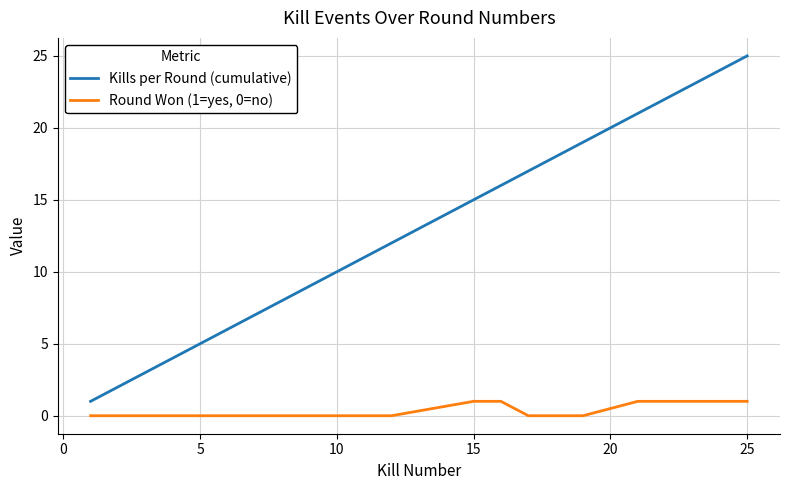

List the series in order of their overall mean, lowest first.

Round Won (1=yes, 0=no), Kills per Round (cumulative)